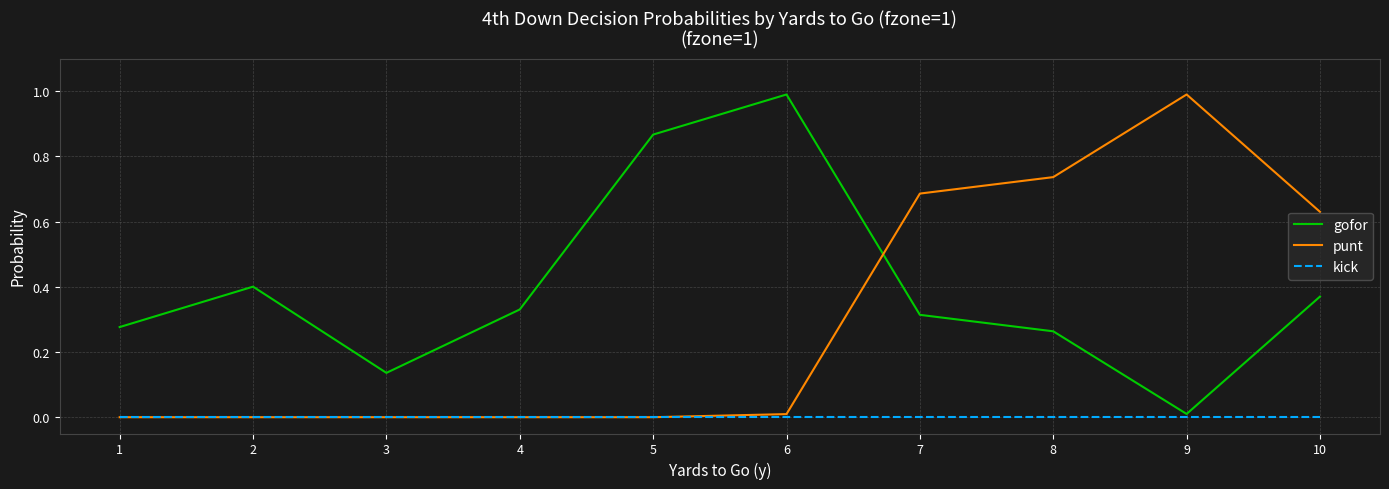

True or false: gofor has more than 2 points higher than both neighbors.

False